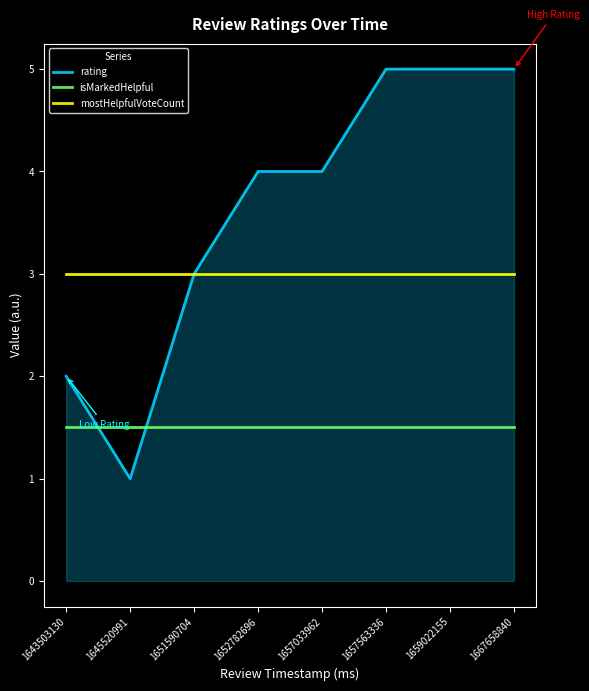

At which category is the sum across all series the highest?

1657563336